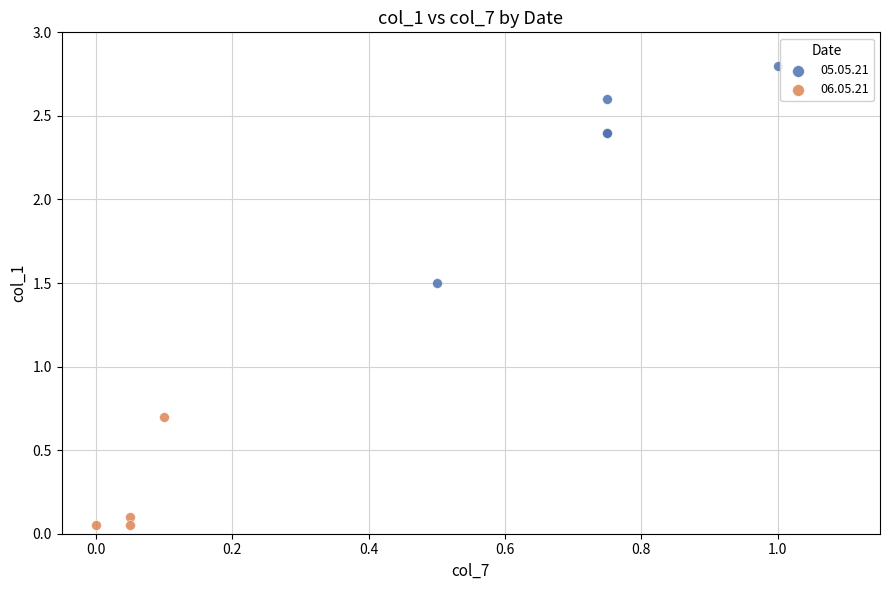

Which series has the largest Y range (max minus min)?

05.05.21